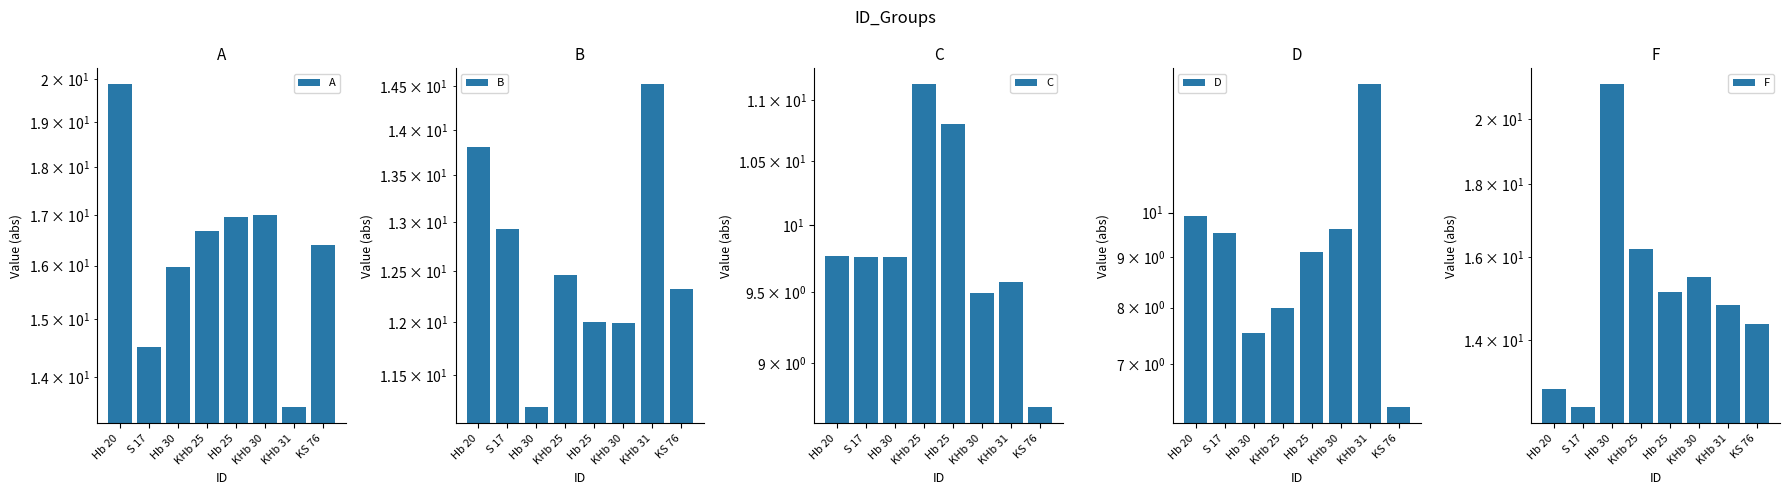

At which category is the sum across all series the highest?

Hb 20